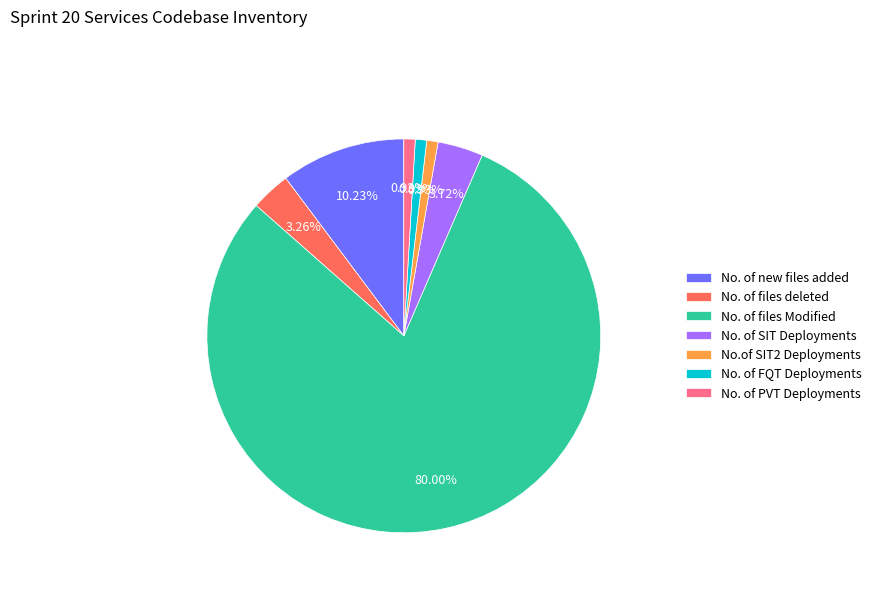

How much of the chart is everything except No. of new files added?

89.8%